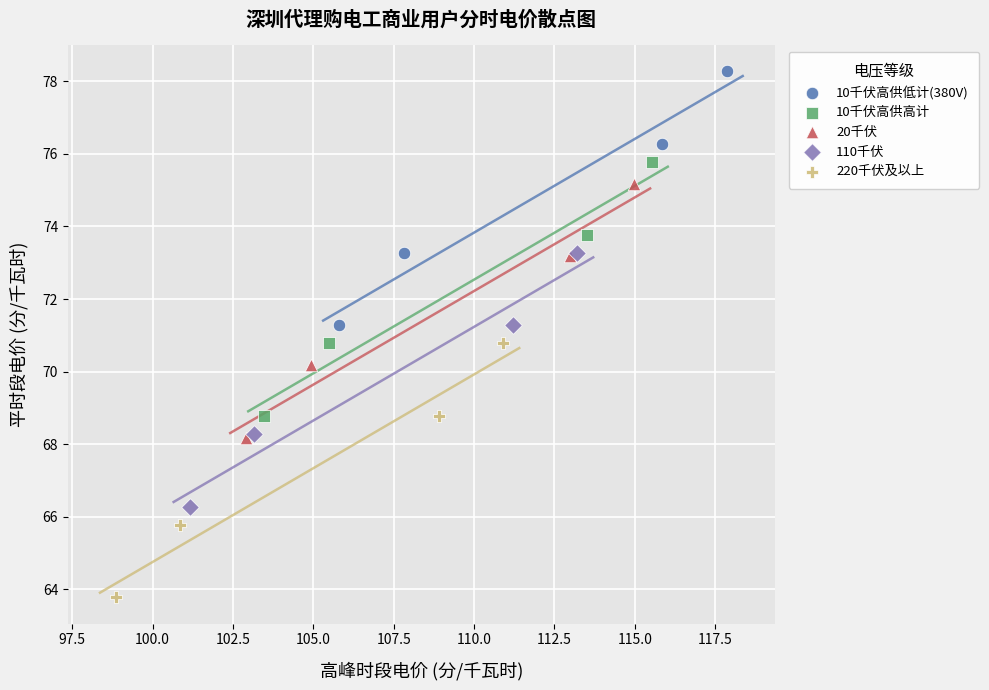

Which series contains the lowest Y value?

220千伏及以上